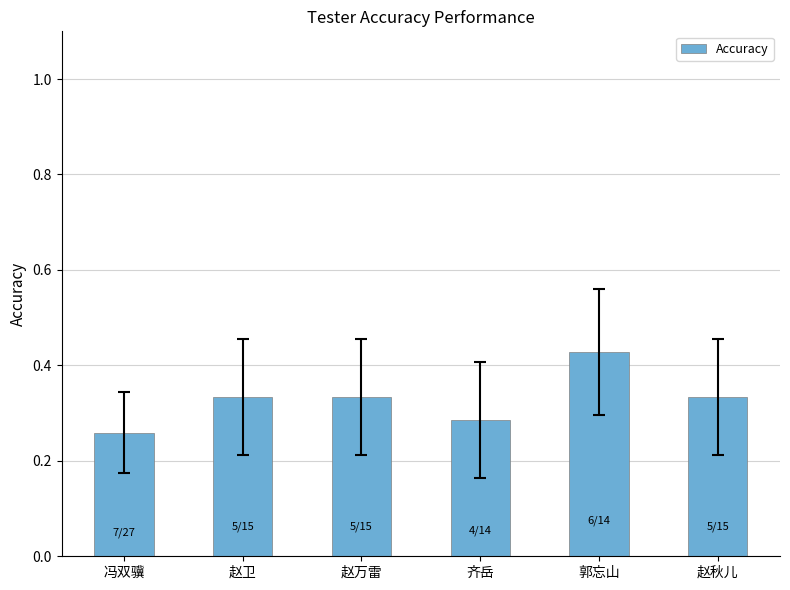

The chart shows a value of 0.5 at 赵万雷. True or false?

False